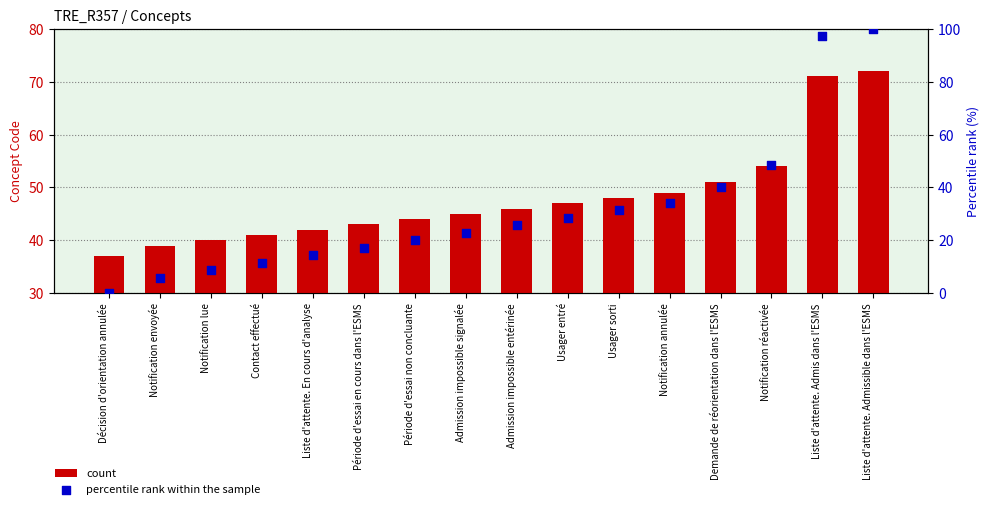

At which category is the sum across all series the highest?

Liste d'attente. Admissible dans l'ESMS